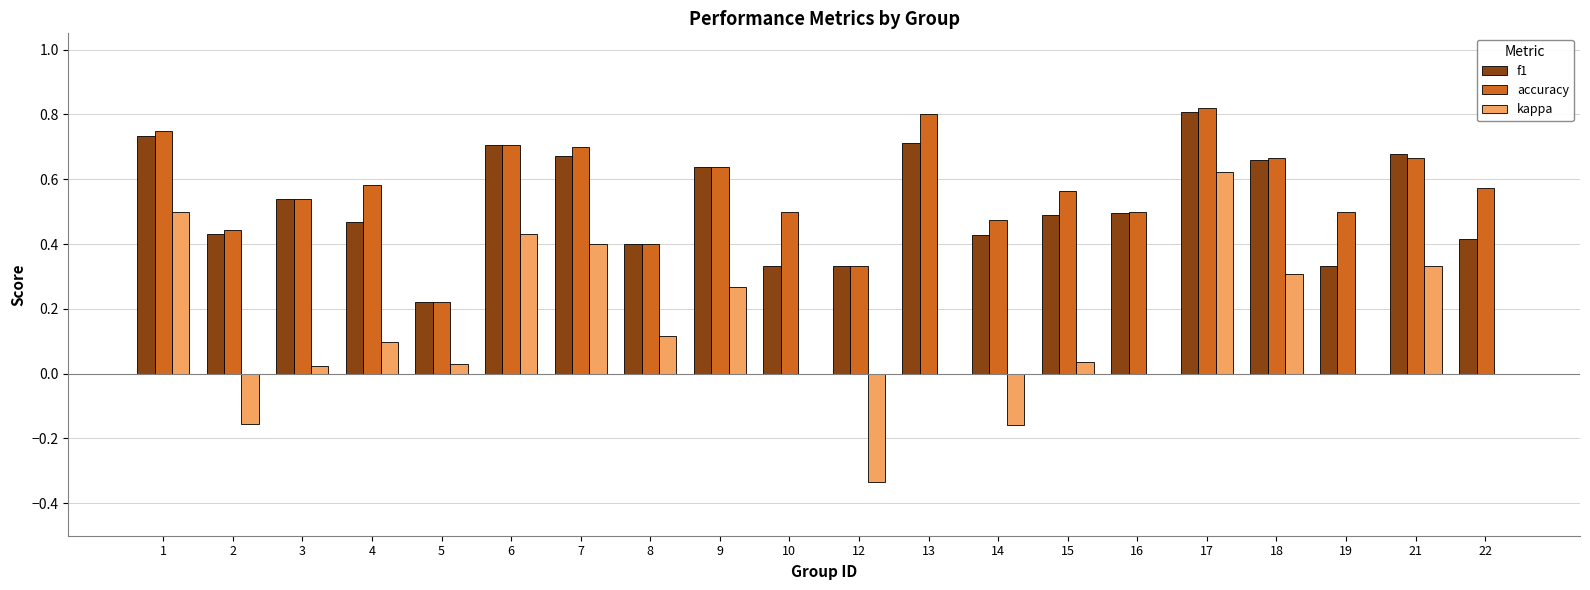

True or false: kappa has a value of -0.6 at 12.

False